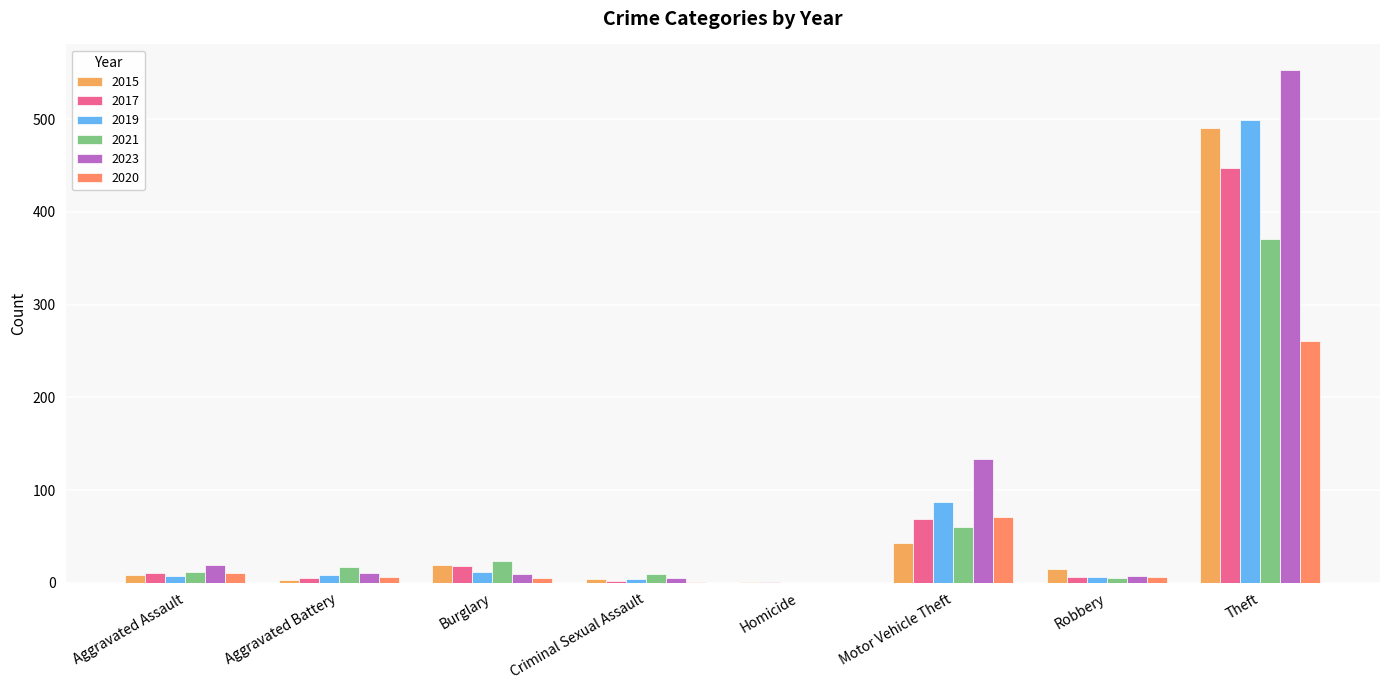

What is the greatest value displayed?

553